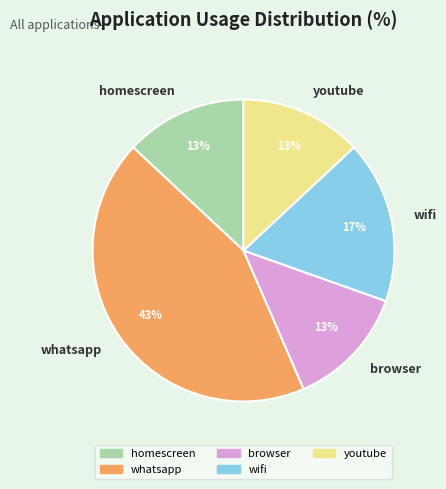

Does whatsapp account for over 50% of the chart?

No